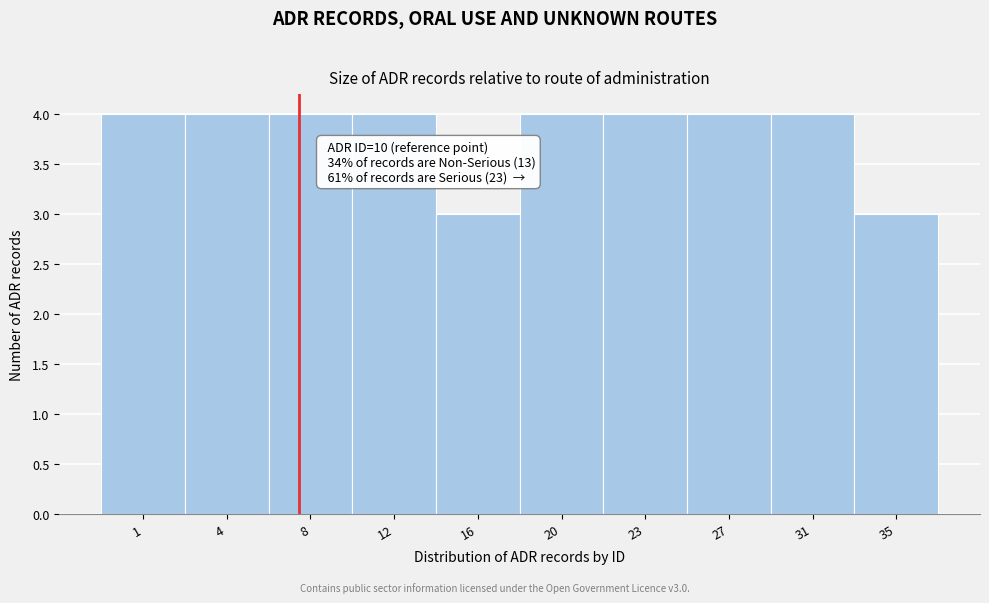

Reading left to right, transcribe all the data shown in this chart.

4	4	4	4	3	4	4	4	4	3